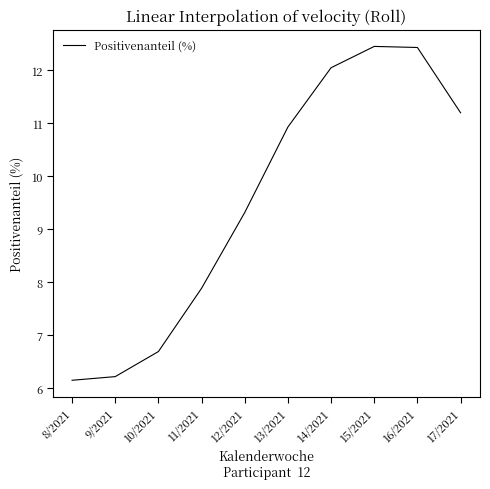

Does the chart have visible grid lines?

No